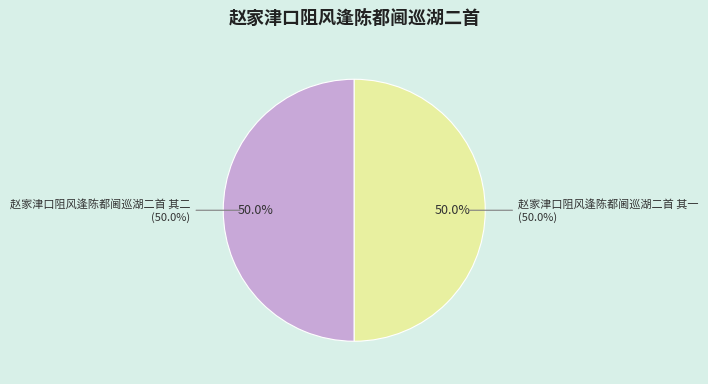

How many slices are in this pie chart?

2